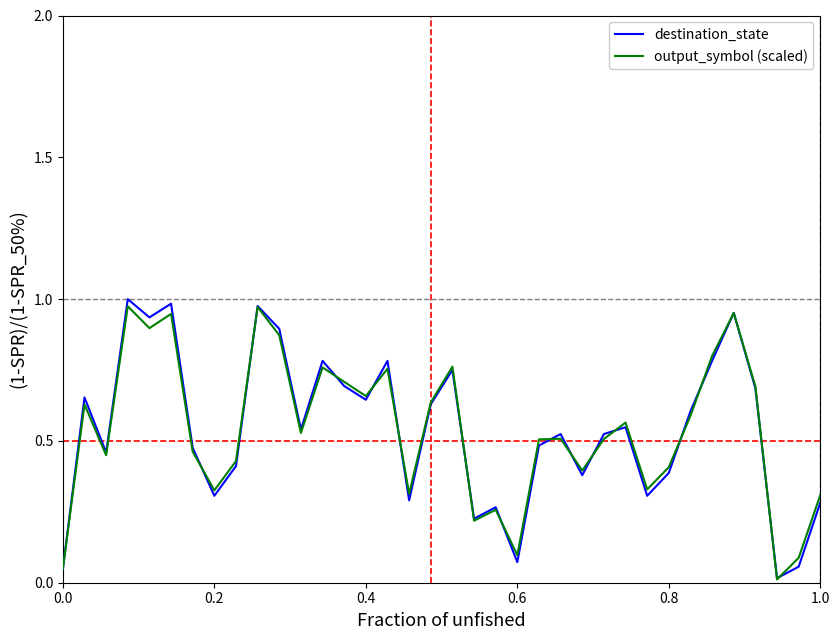

How many lines are shown in the chart?

2